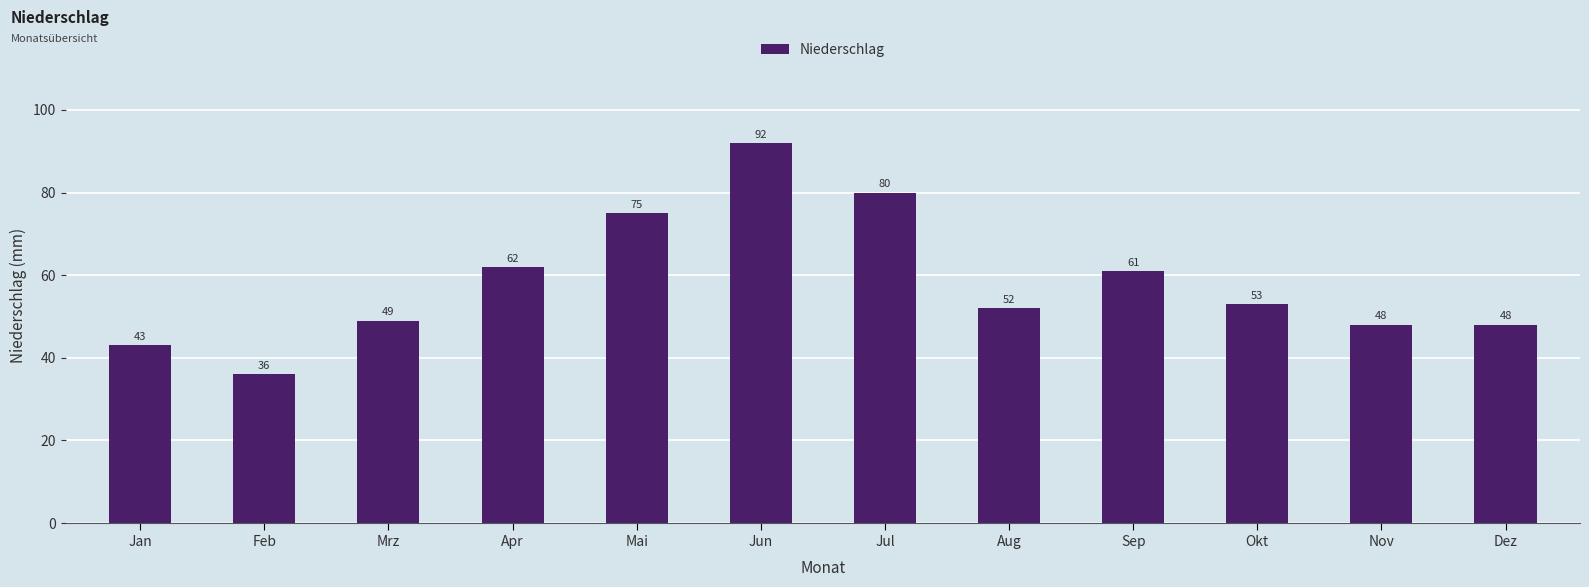

The value at Jul is 50. True or false?

False